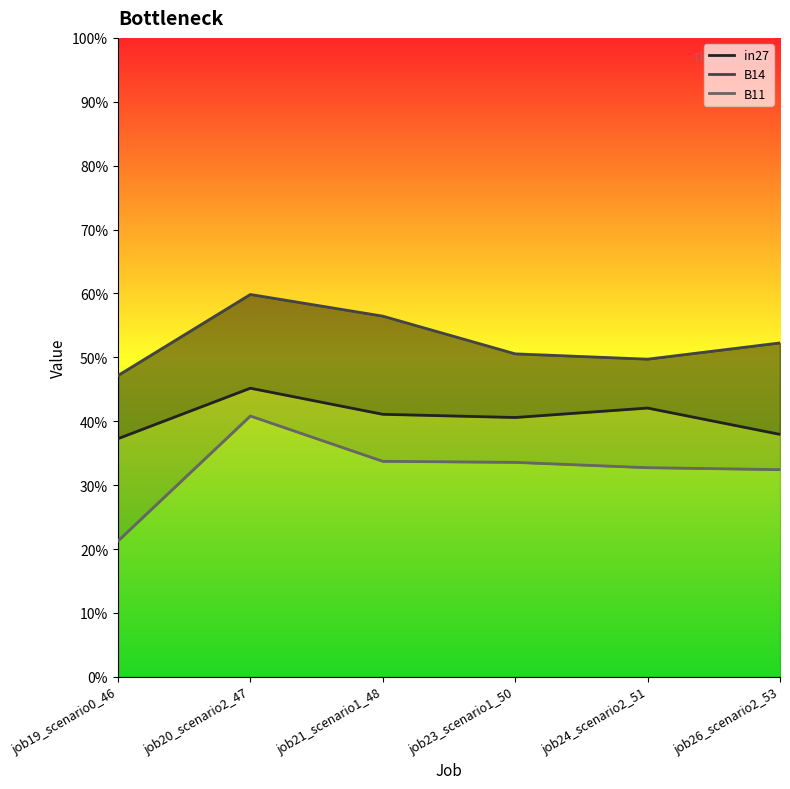

What is the sum of all B14 values?

3.2